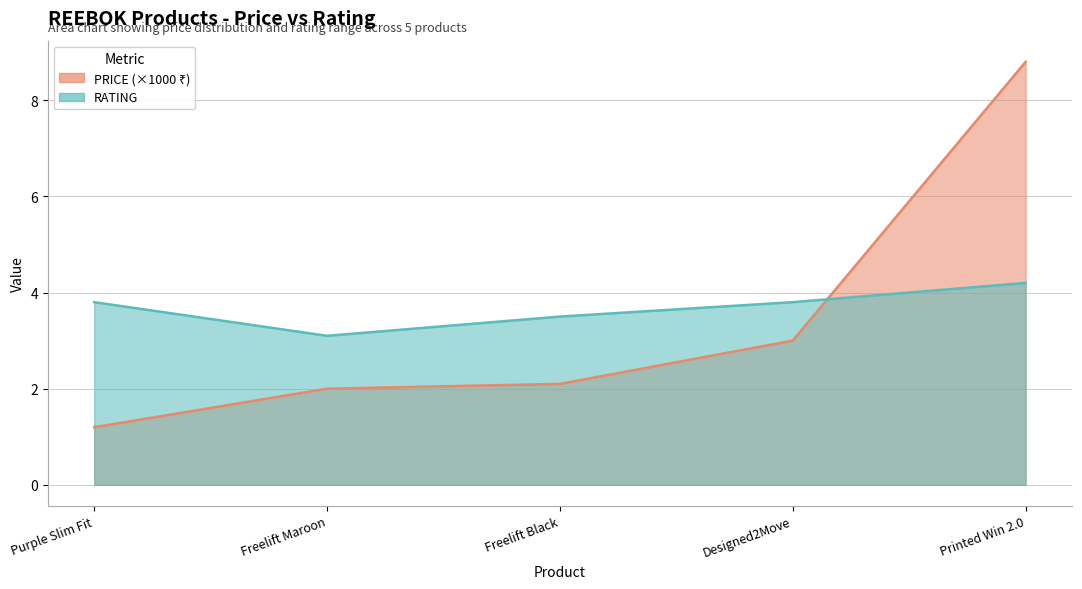

What is the lowest value of the RATING series?

3.1